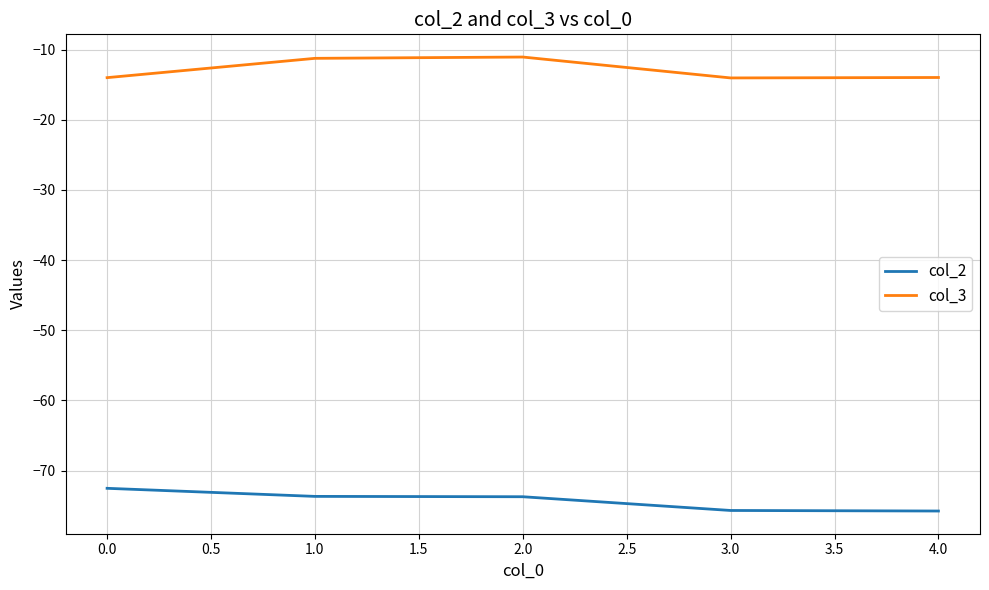

Rank the series by their maximum value, from highest to lowest.

col_3, col_2